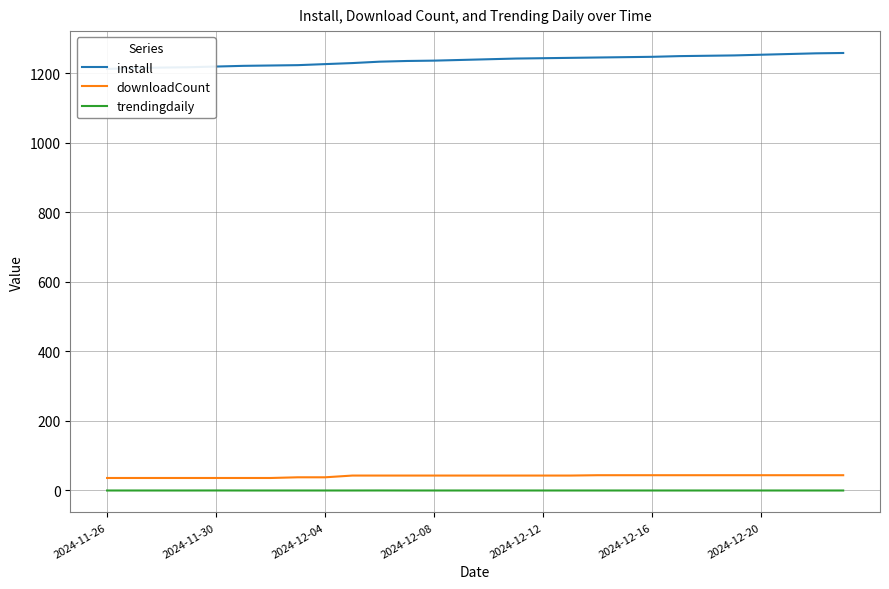

Where does the install series first go above 1241?

15